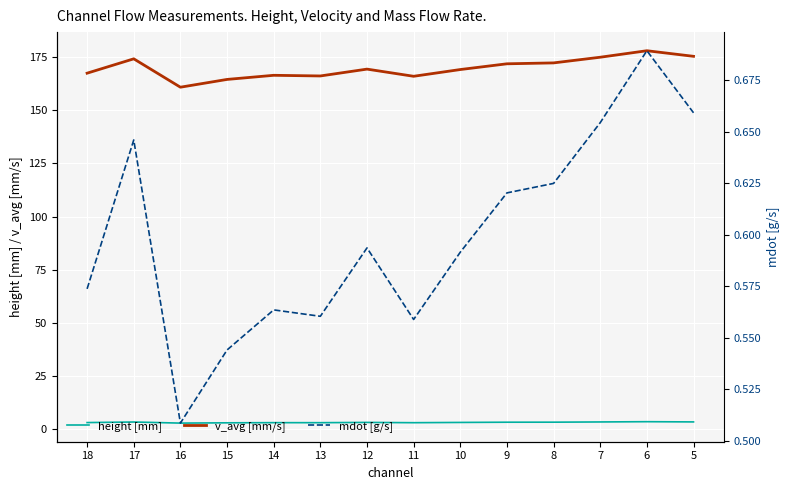

What is the sum of the height [mm] values at 9 and 14?

6.6